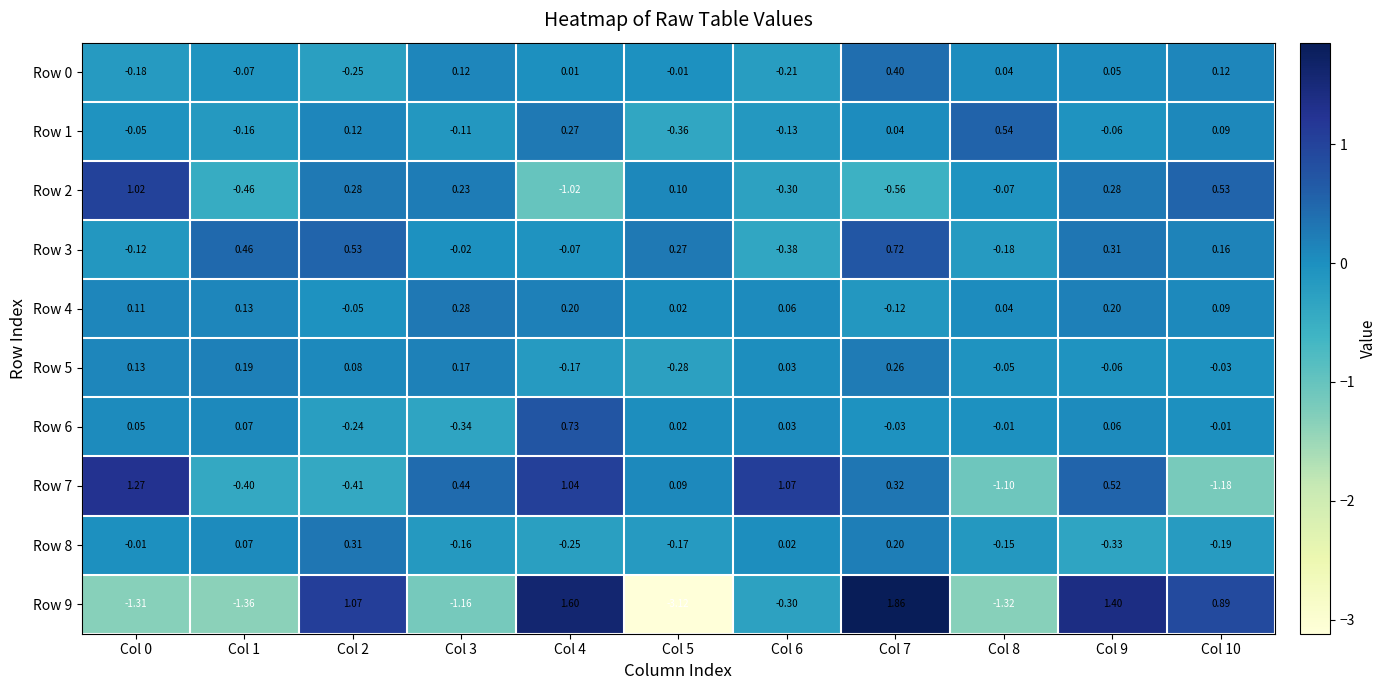

Is the value of Row 3 at Col 1 greater than the value of Row 8 at Col 8?

Yes